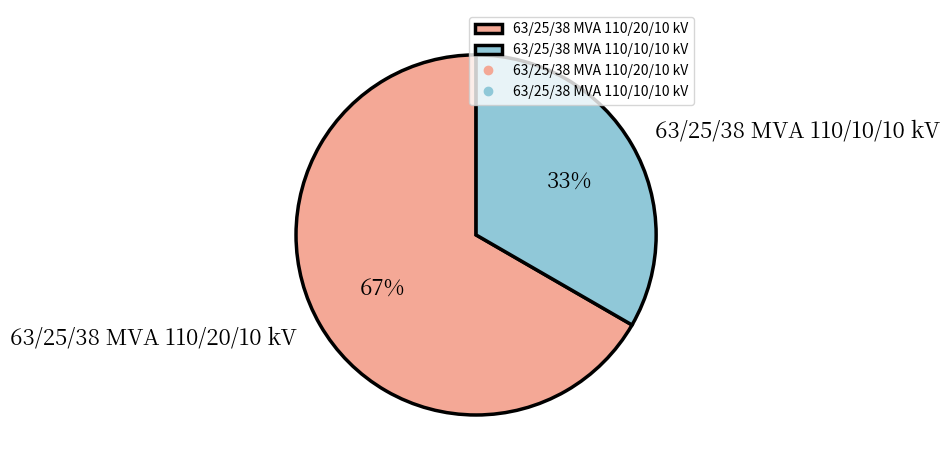

What percentage is the 63/25/38 MVA 110/20/10 kV slice, to the nearest percent?

67%